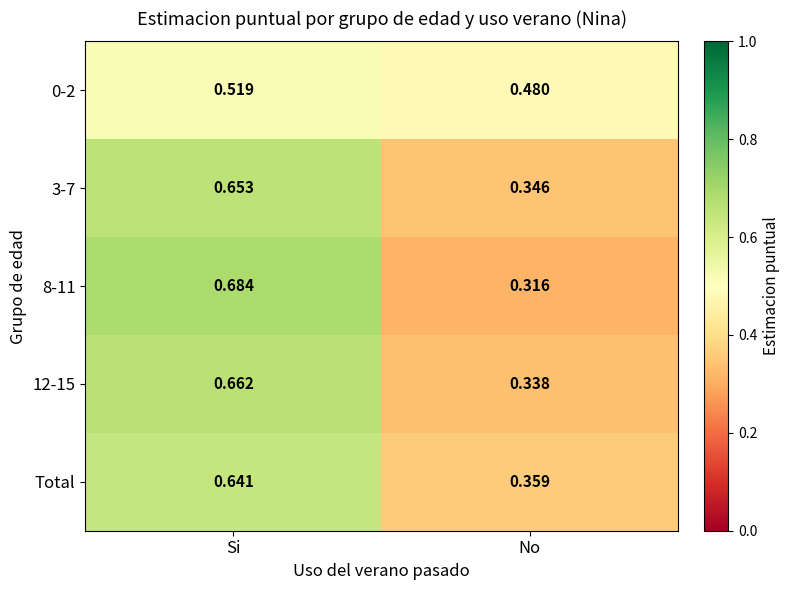

List the labels in order of 0-2 value, smallest first.

No, Si